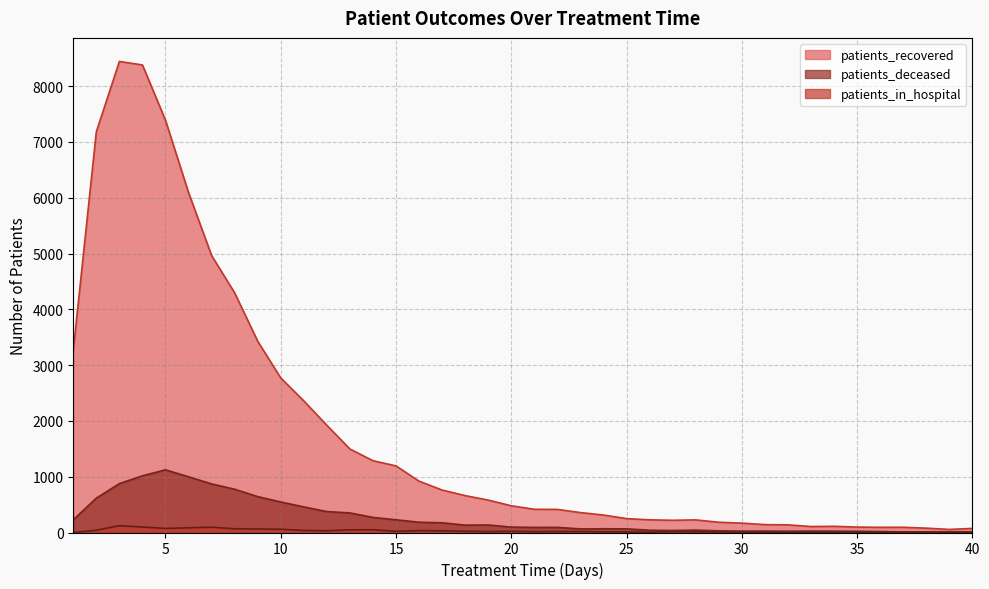

True or false: patients_in_hospital and patients_recovered cross at least once.

False